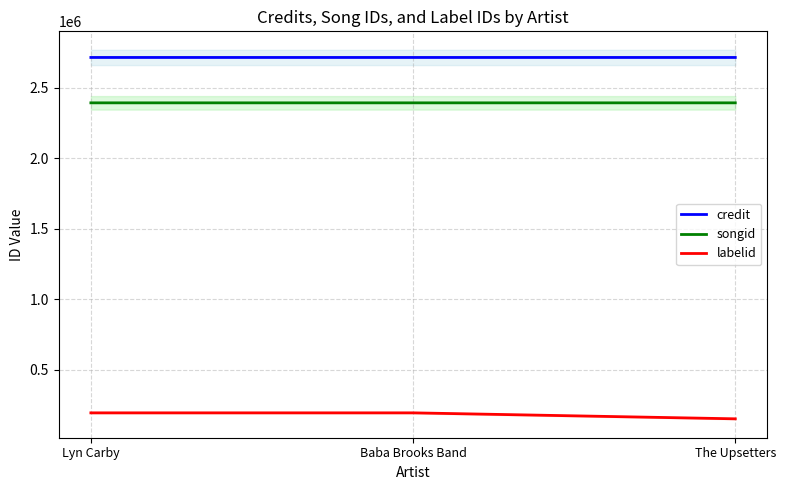

What is the sum of all labelid values?

541742